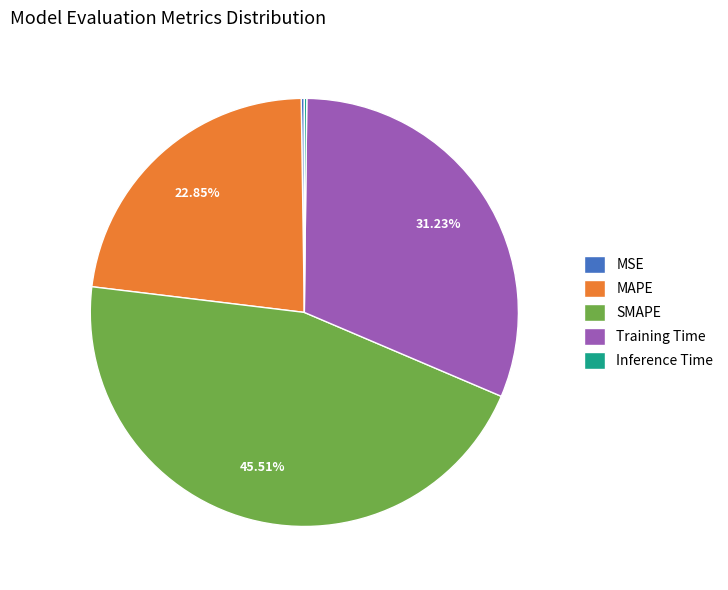

Do SMAPE and MAPE together represent more than half of the pie?

Yes